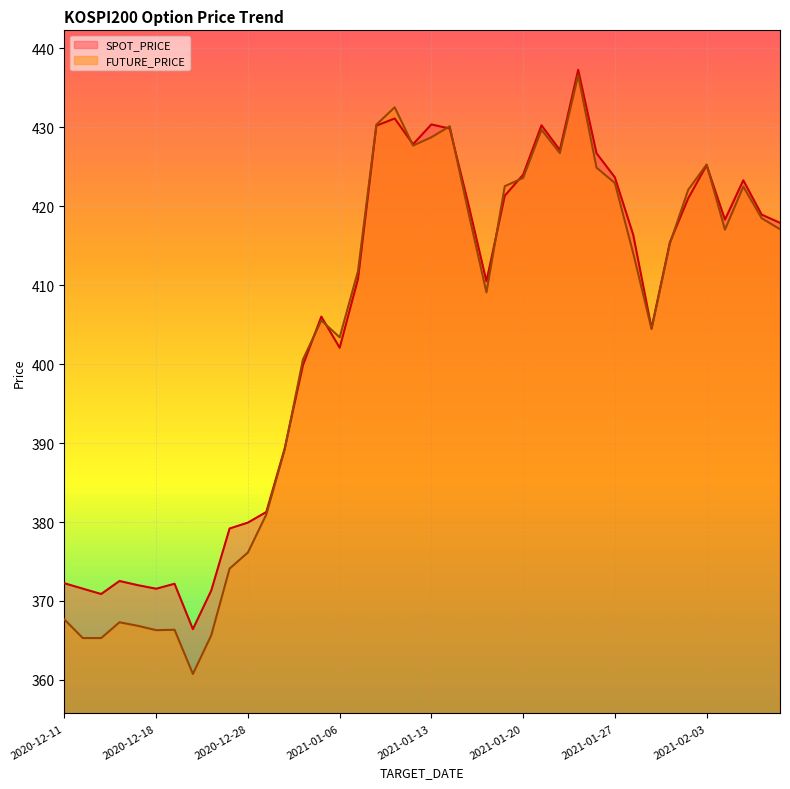

At 2021-01-21, list the series in order from smallest to largest.

FUTURE_PRICE, SPOT_PRICE